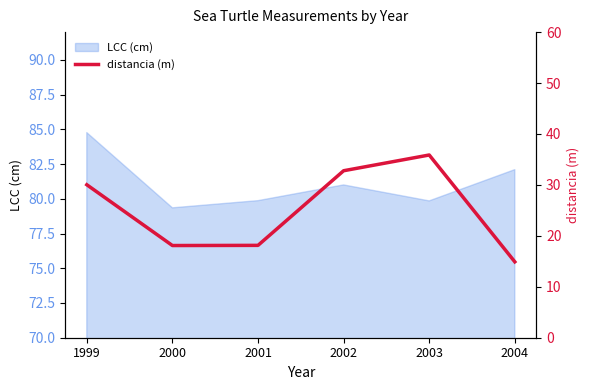

The value of LCC (cm) at 2001 is 79.9. True or false?

True